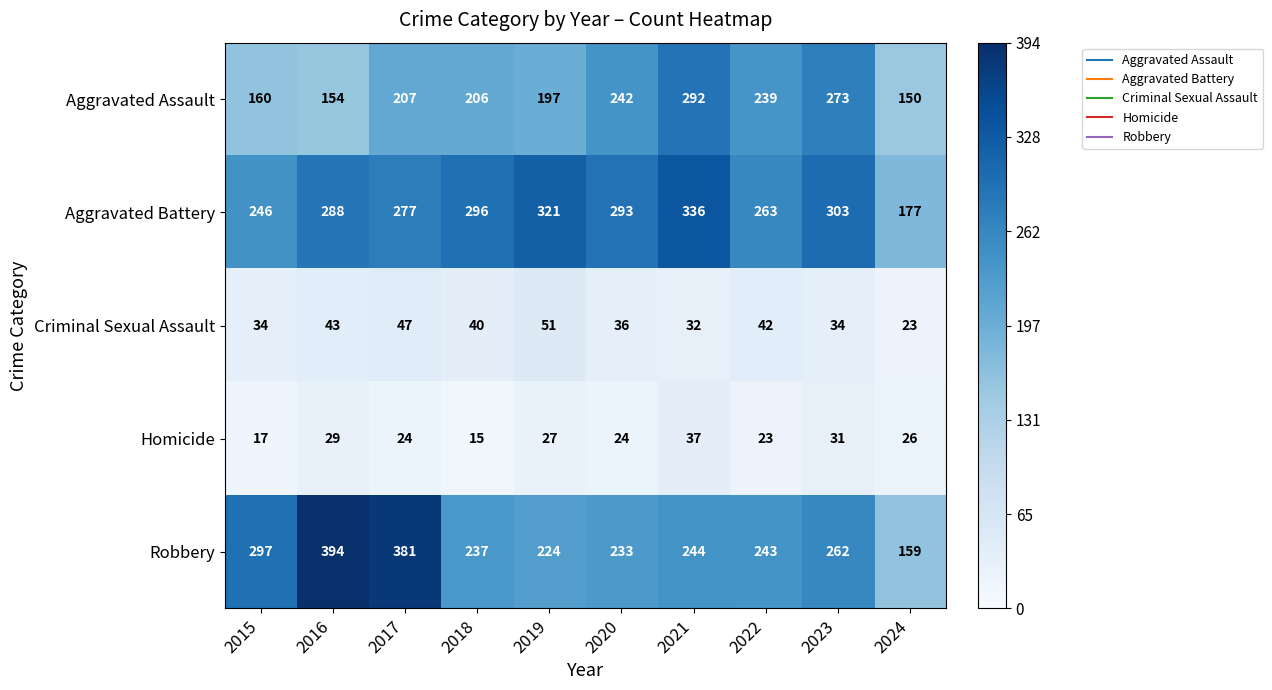

The Criminal Sexual Assault series shows 40 at 2018. True or false?

True